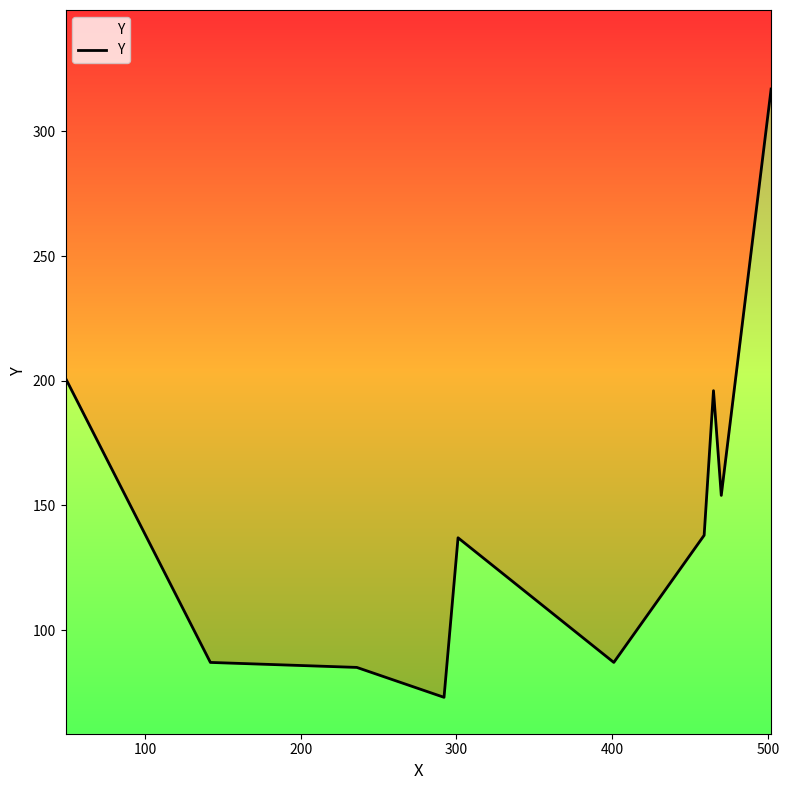

How many categories are shown in the chart?

10